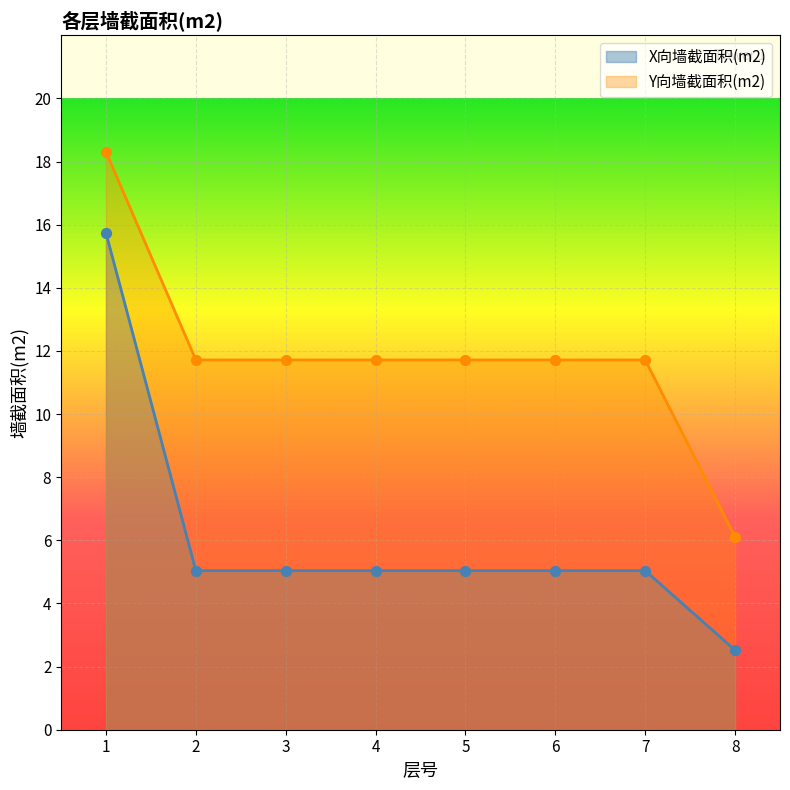

Which series contains the highest Y value?

Y向墙截面积(m2)